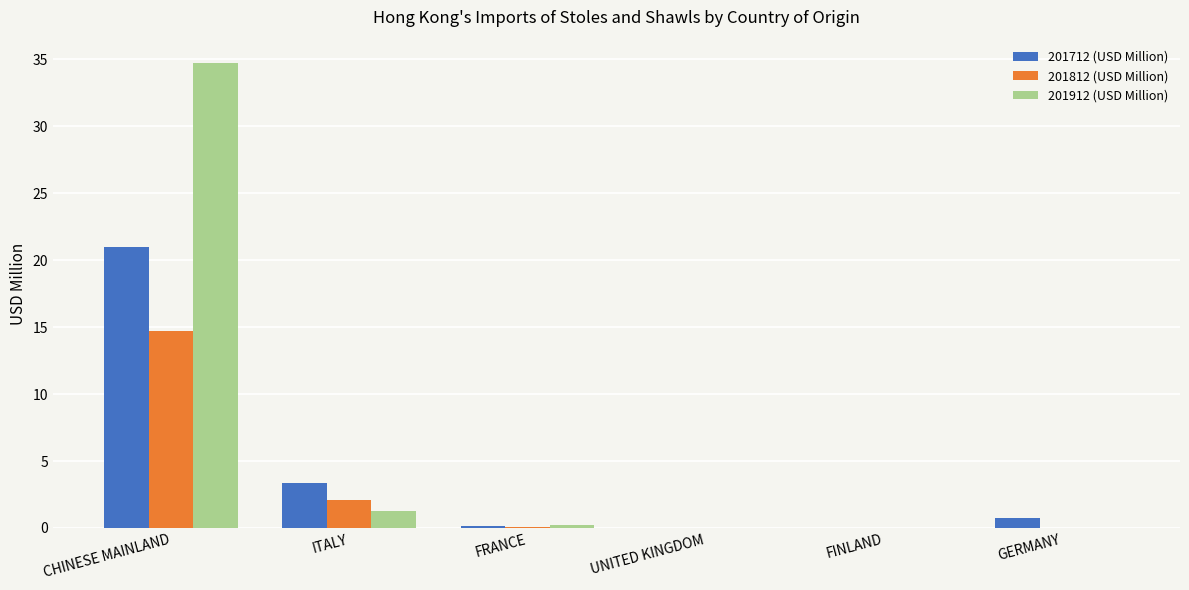

The value of 201712 (USD Million) at CHINESE MAINLAND is 21.0. True or false?

True